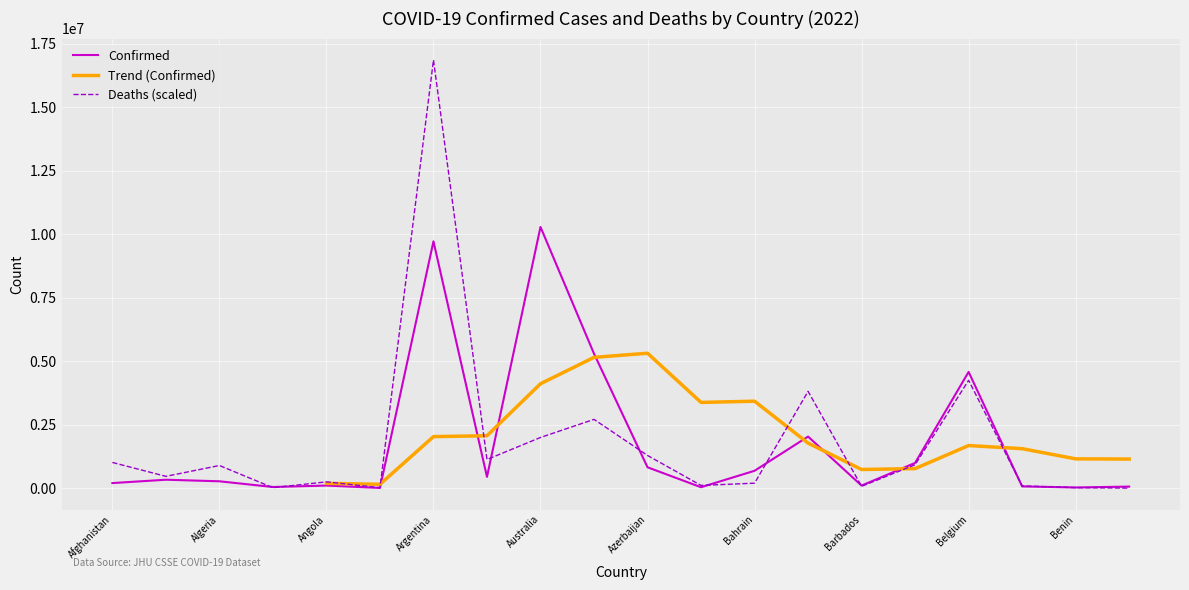

Reading left to right, extract all data points from this chart.

Confirmed: Afghanistan=200729.0	Albania=332534.0	Algeria=270716.0	Andorra=46275.0	Angola=103131.0	Antigua and Barbuda=9098.0	Argentina=9713594.0	Armenia=444482.0	Australia=10280150.0	Austria=5292125.0	Azerbaijan=822346.0	Bahamas=37318.0	Bahrain=684229.0	Bangladesh=2031006.0	Barbados=102609.0	Belarus=994037.0	Belgium=4575519.0	Belize=68909.0	Benin=27782.0	Bhutan=62200.0
Deaths: Afghanistan=1012328.9	Albania=465642.8	Algeria=892255.0	Andorra=20098.8	Angola=248576.2	Antigua and Barbuda=18931.7	Argentina=16851573.6	Armenia=1128123.6	Australia=1995482.1	Austria=2707496.7	Azerbaijan=1287746.6	Bahamas=108014.6	Bahrain=197227.1	Bangladesh=3810723.8	Barbados=72614.9	Belarus=922986.7	Belgium=4246153.6	Belize=88953.2	Benin=21136.1	Bhutan=2723.1